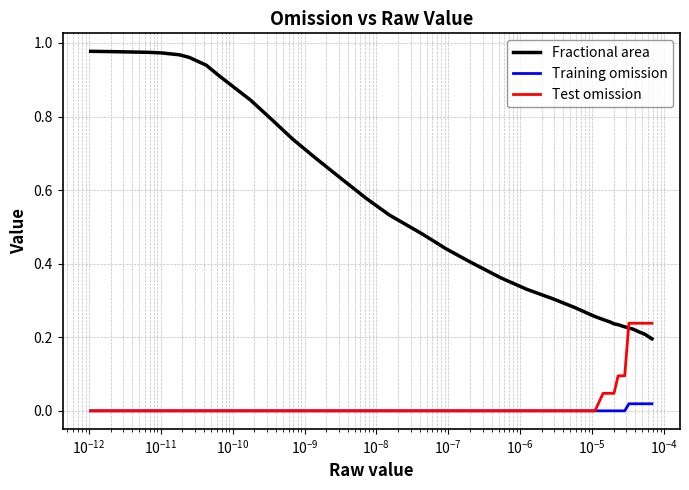

Which series has the largest total across all categories?

Fractional area